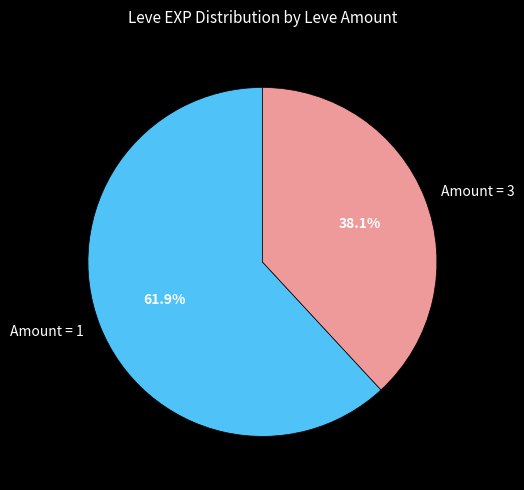

Is Amount = 3 the majority of the pie?

No